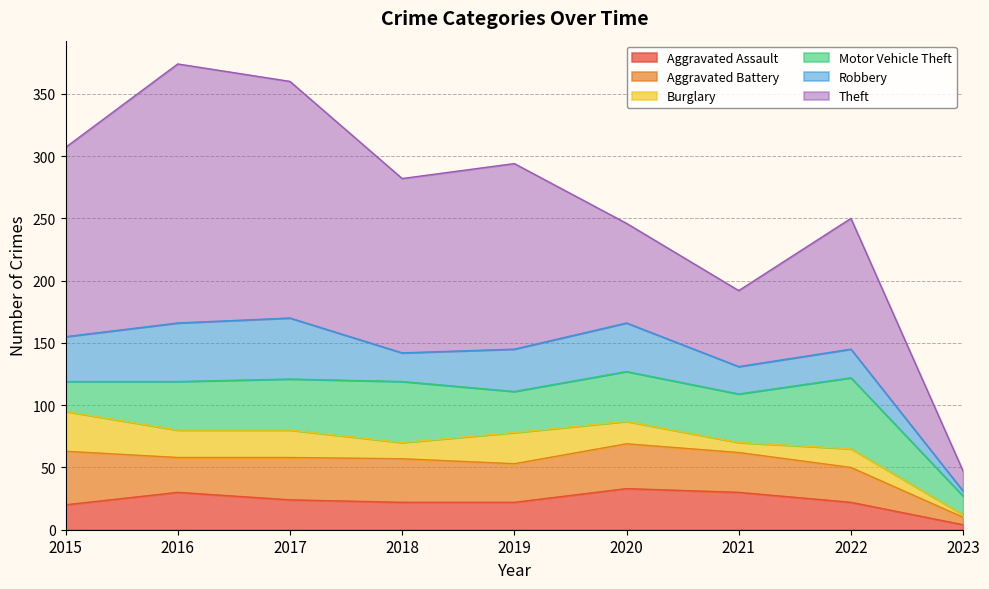

How many values in the Theft series are below 140?

4